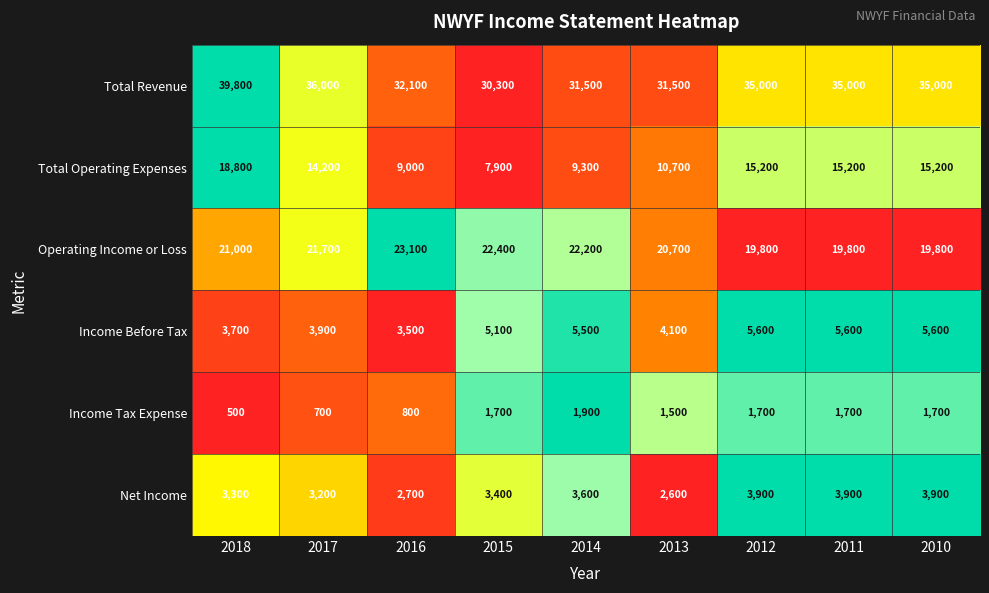

True or false: Total Revenue has a value of 49130 at 2012.

False